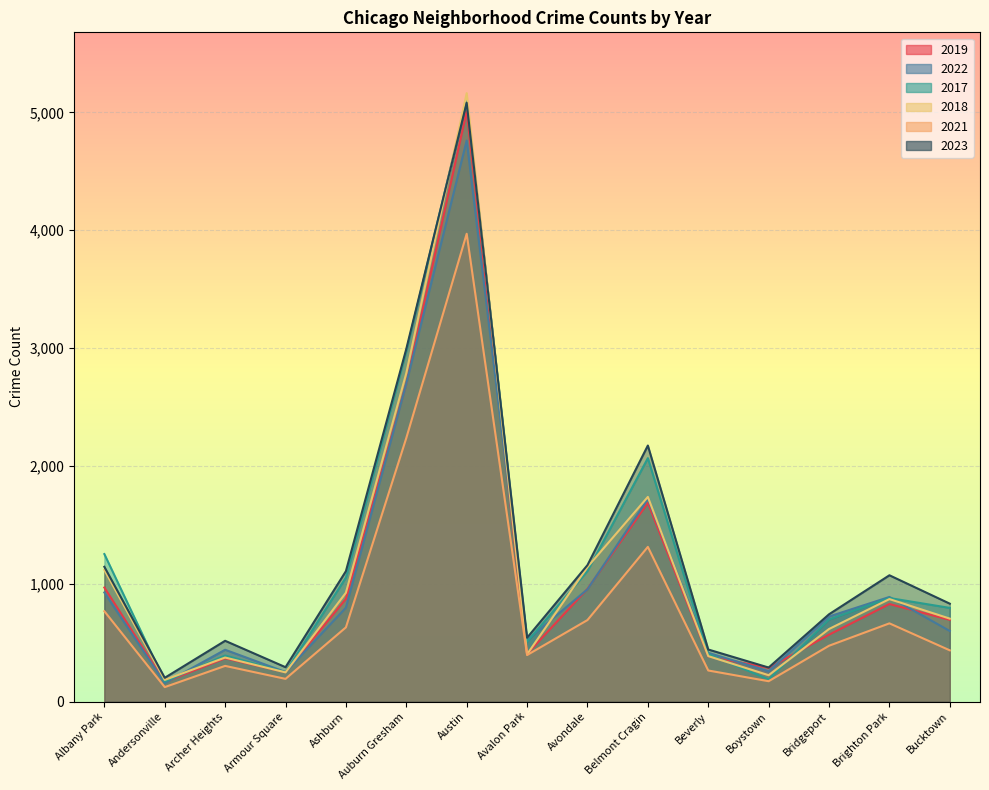

Which label corresponds to the largest value in the chart?

Austin